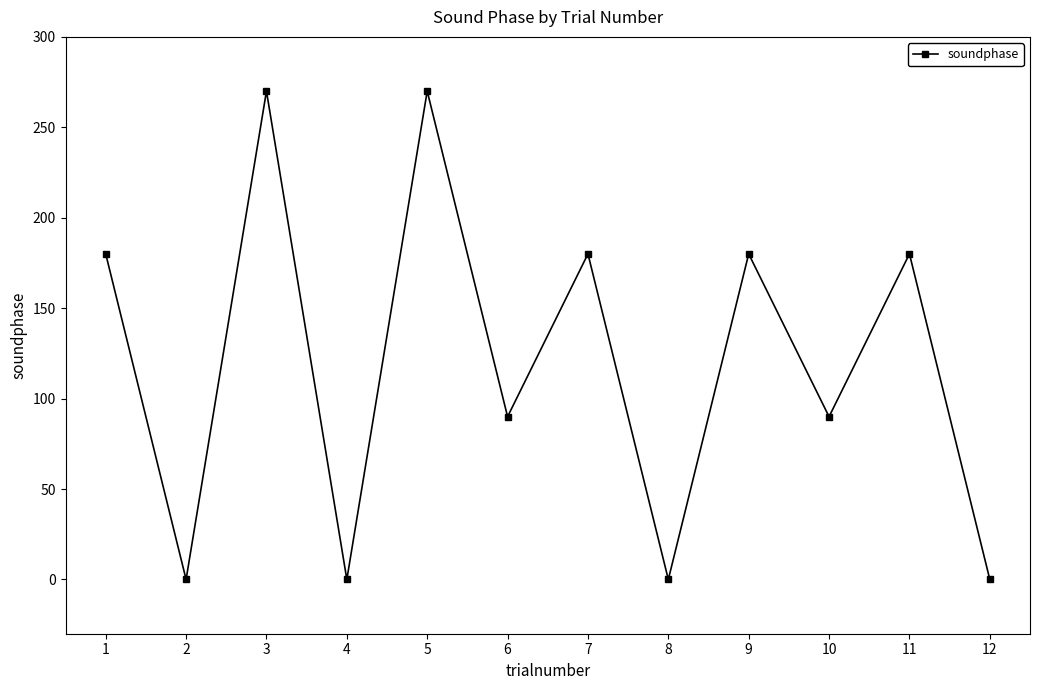

True or false: the data shows 90 at 6.

True